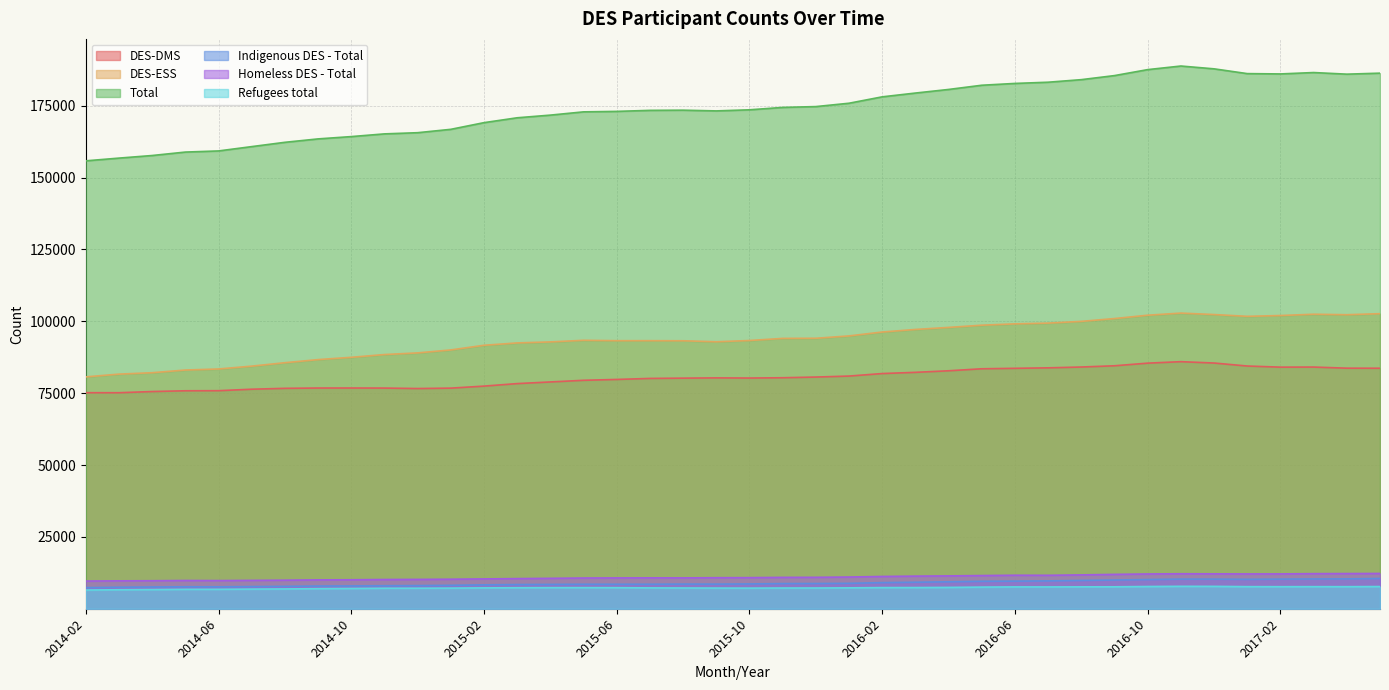

The DES-ESS series shows 102466 at 2017-03. True or false?

True